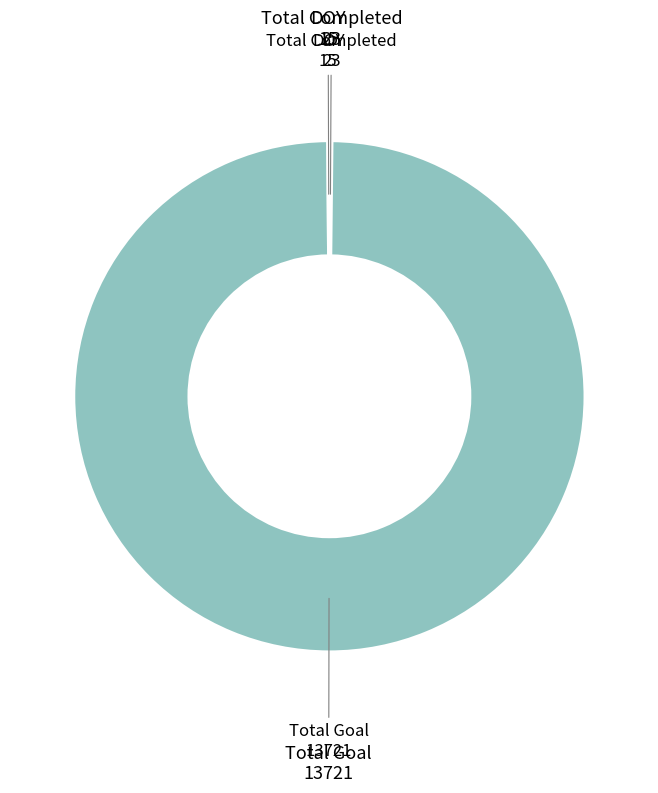

Is Total Goal the majority of the pie?

Yes